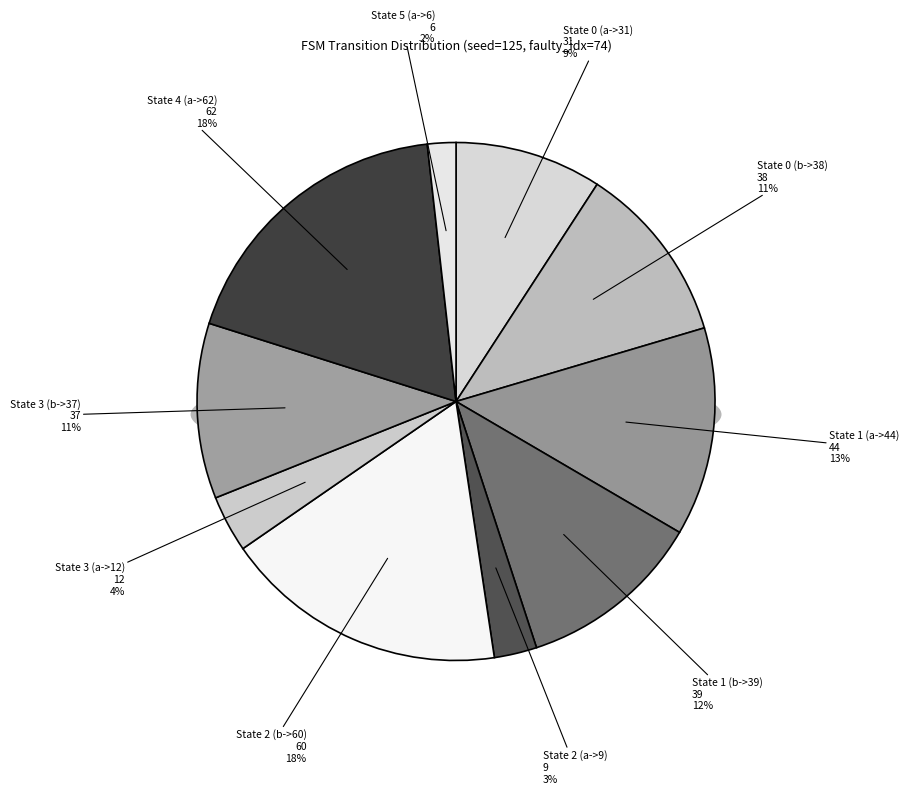

What is the total percentage of State 2 (b->60) and State 3 (a->12)?

21.3%